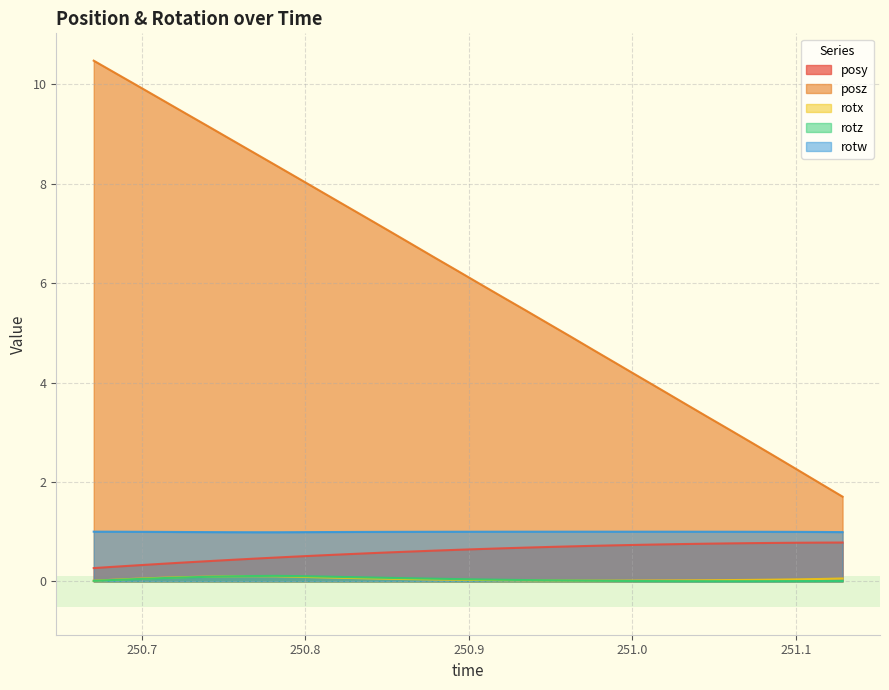

What is the label of the 4th point from the right?

251.0873